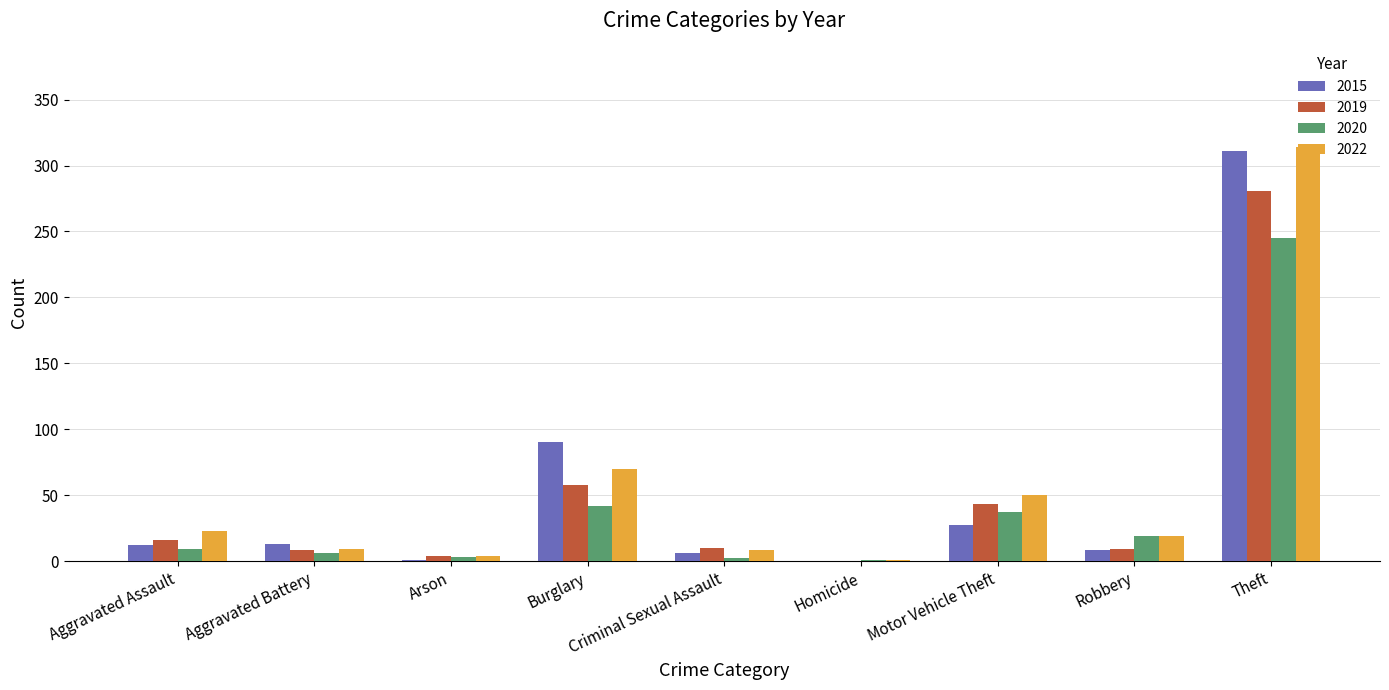

Between Criminal Sexual Assault and Motor Vehicle Theft, which series saw the biggest shift?

2022